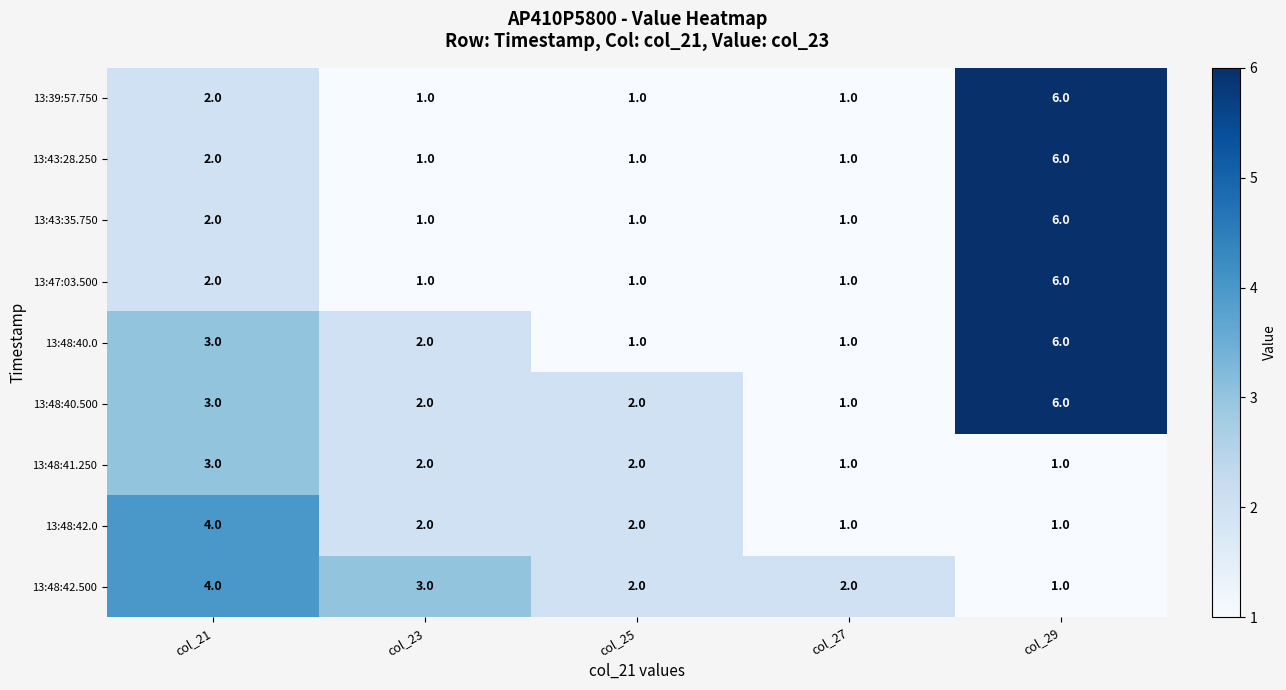

The value of 13:43:35.750 at col_27 is 1. True or false?

True